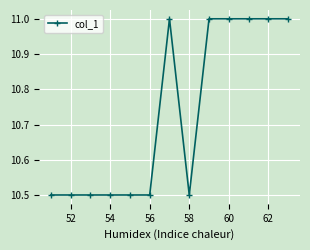

Reading left to right, transcribe all the data shown in this chart.

10.5	10.5	10.5	10.5	10.5	10.5	11.0	10.5	11.0	11.0	11.0	11.0	11.0